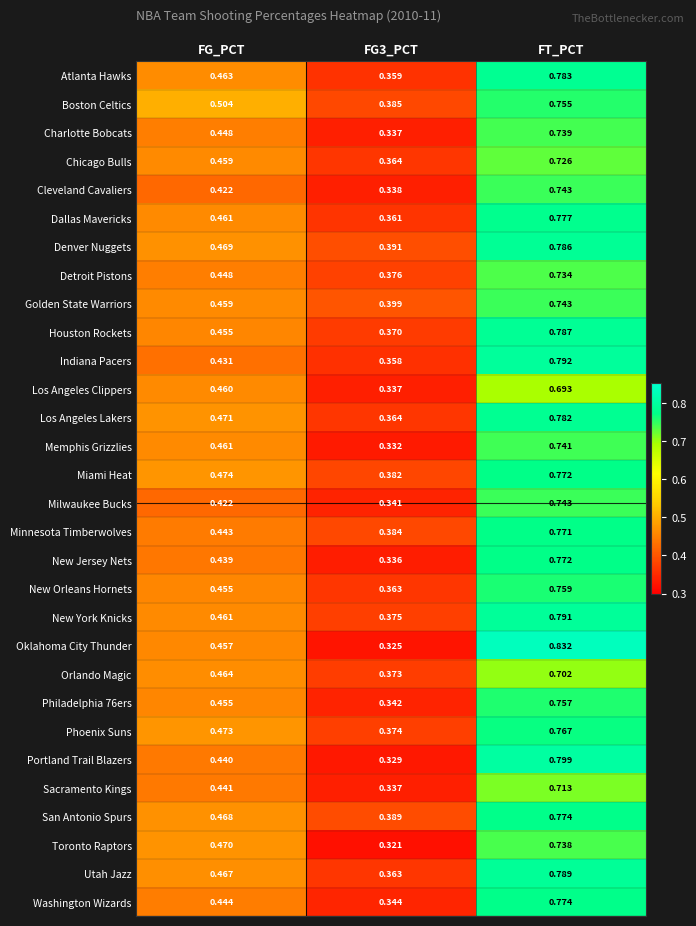

Between FG3_PCT and FT_PCT, which series saw the biggest shift?

Oklahoma City Thunder